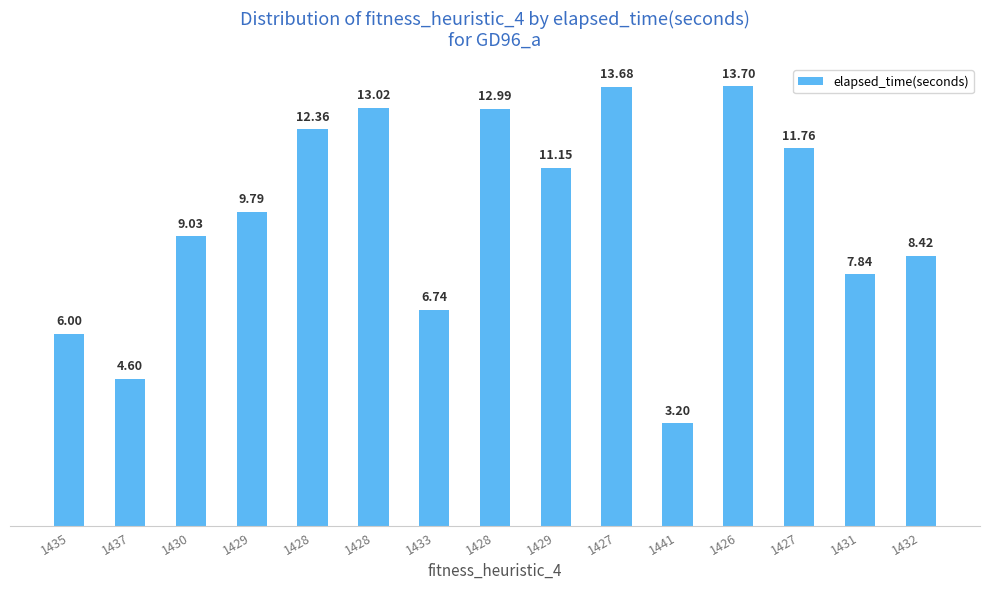

List the labels in order of value, largest first.

1426, 1427, 1428, 1428, 1428, 1427, 1429, 1429, 1430, 1432, 1431, 1433, 1435, 1437, 1441